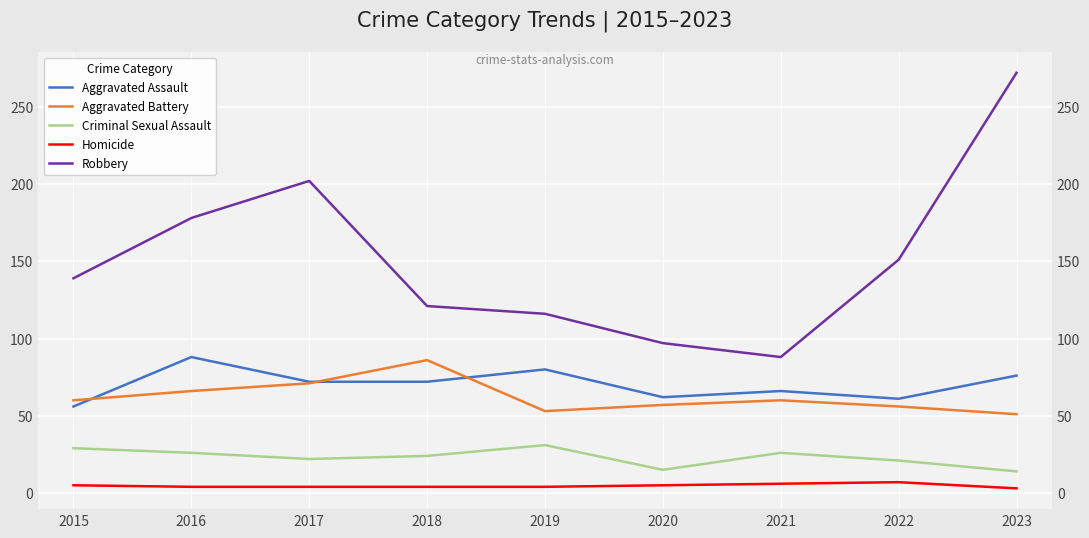

Which series has the widest spread of values?

Robbery